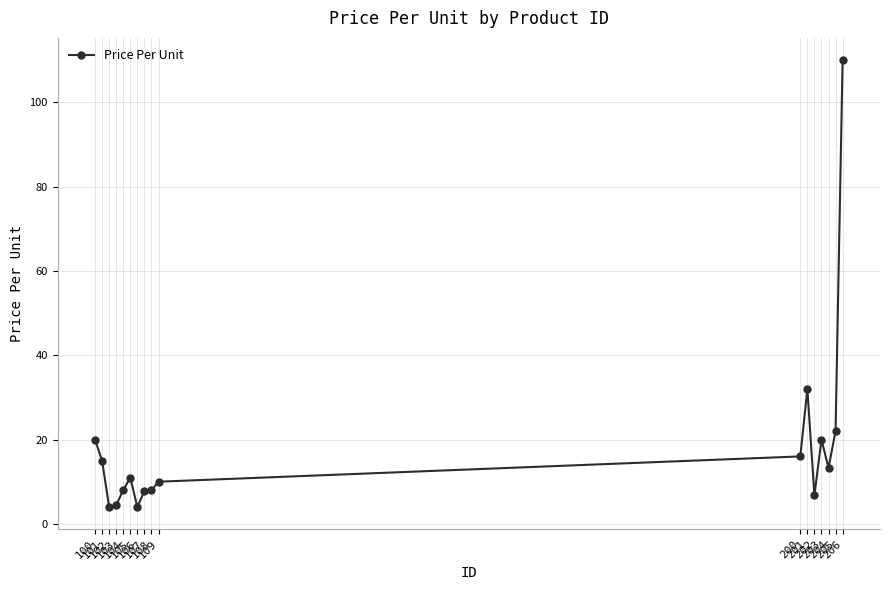

What is the value of the 12th point from the left?

32.0